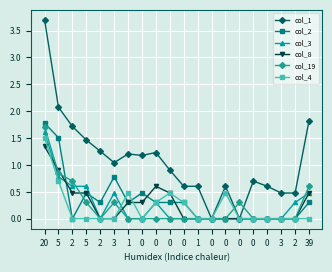

How many categories are shown in the chart?

20